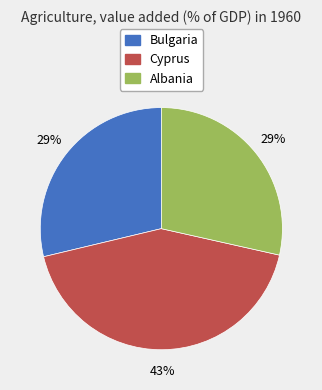

Is it true that Cyprus is 35% of the pie?

False